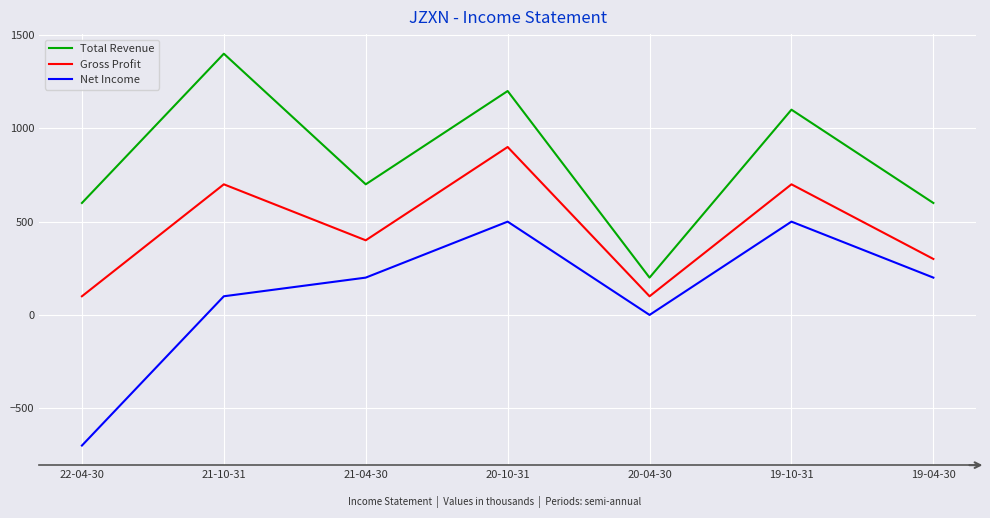

True or false: Gross Profit has more than 2 interior local peaks.

True